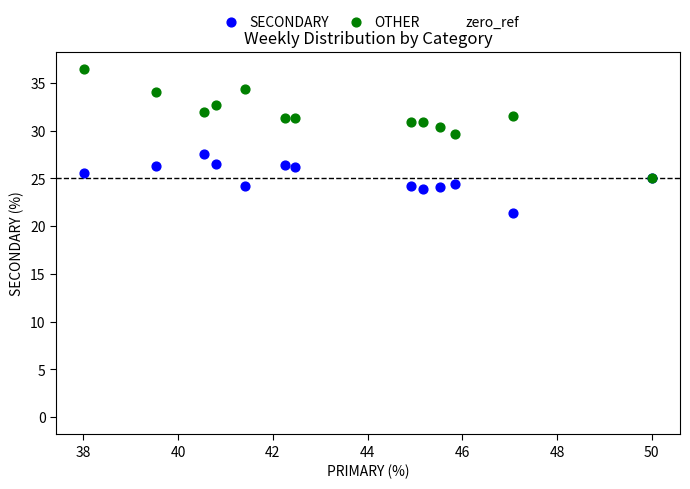

Which series contains the highest Y value?

OTHER